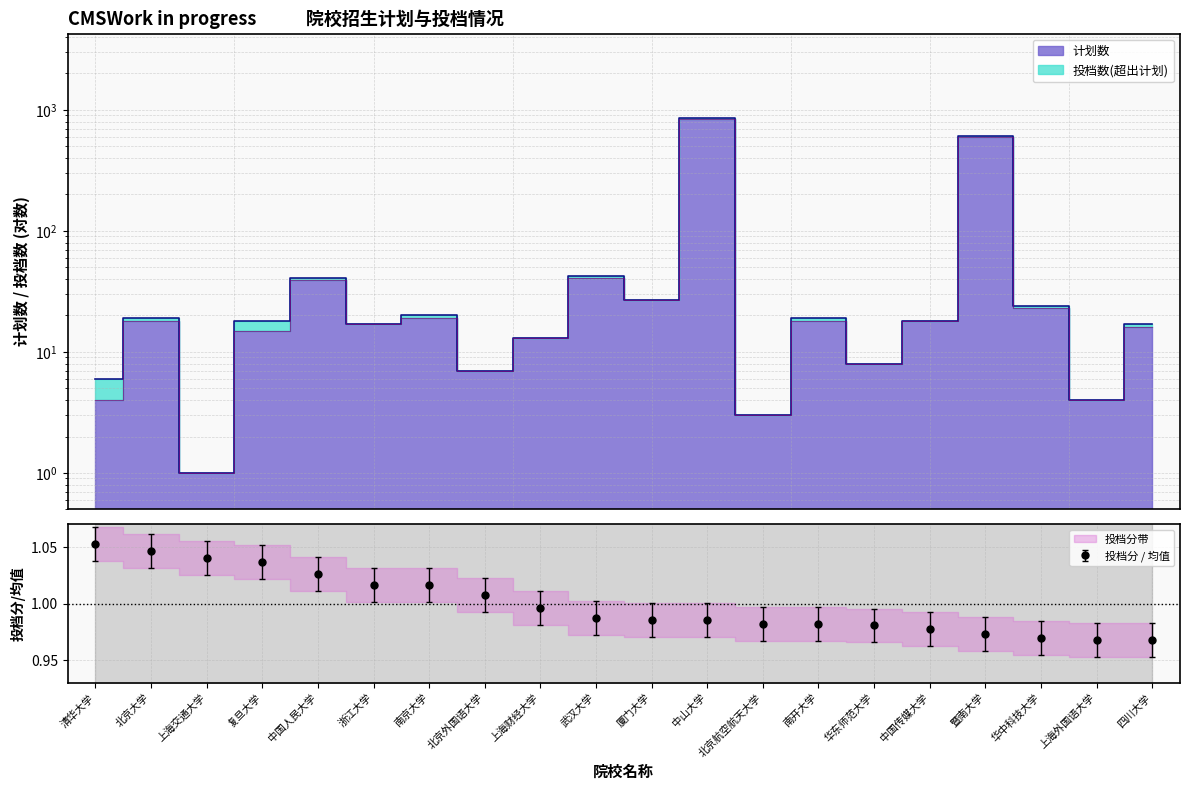

What position from the right is 四川大学?

1